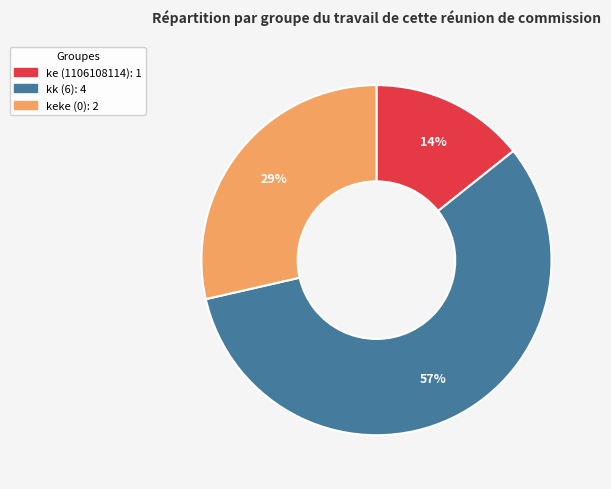

Which slice represents more than half of the pie?

kk (6)